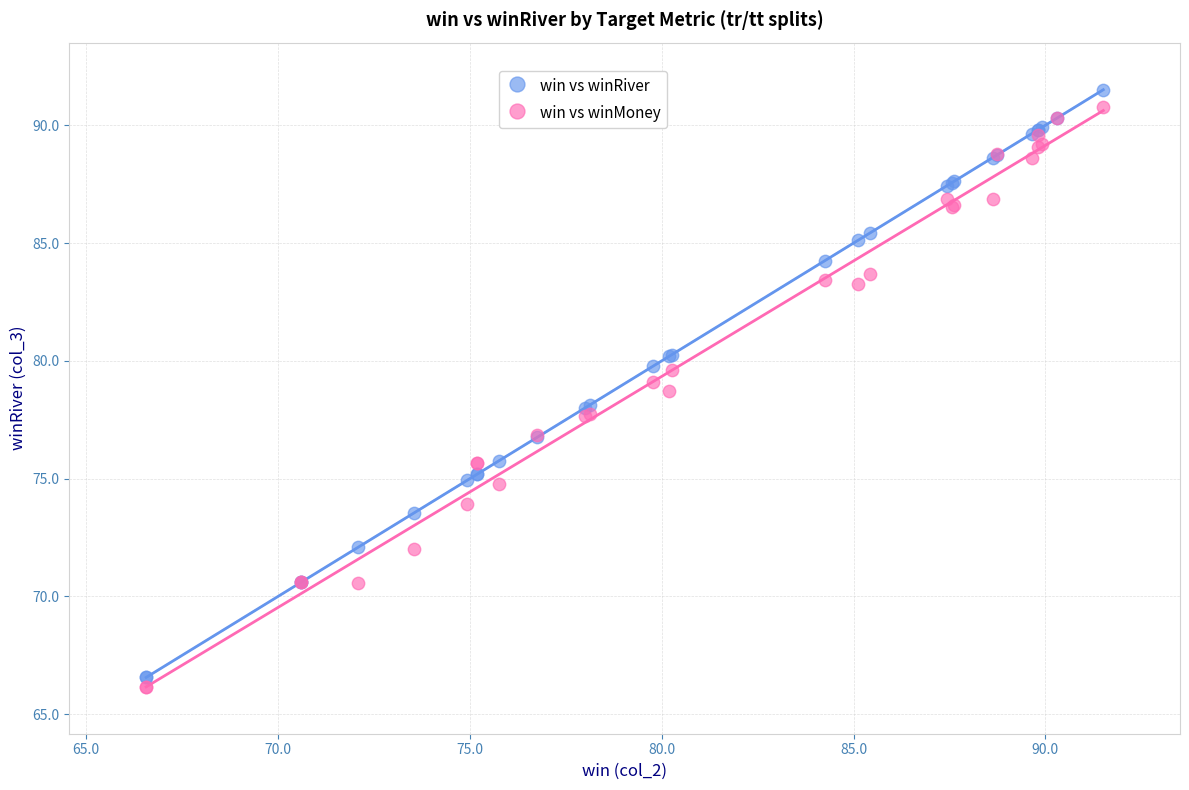

What is the X range (max minus min) for the scatter plot?

25.0